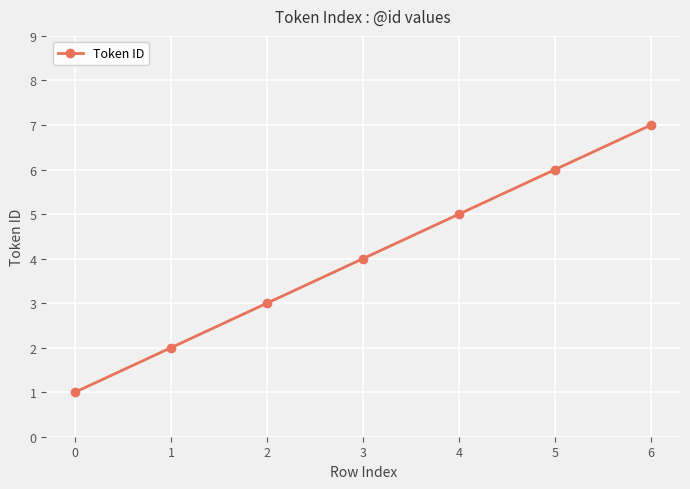

Rank the categories by value from lowest to highest.

0, 1, 2, 3, 4, 5, 6